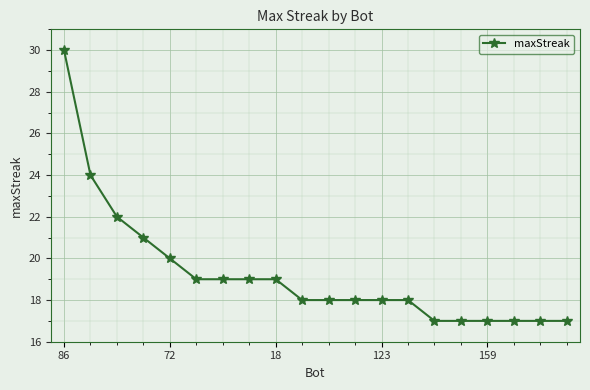

What is the minimum value shown in the chart?

17